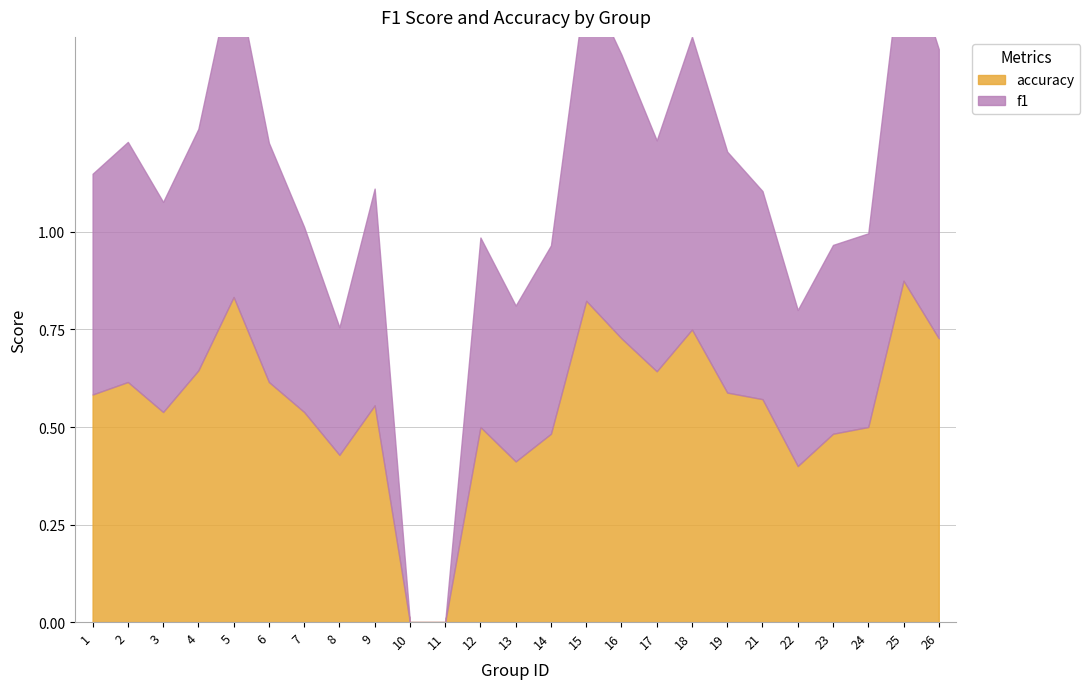

Which category has the highest value across all series?

25